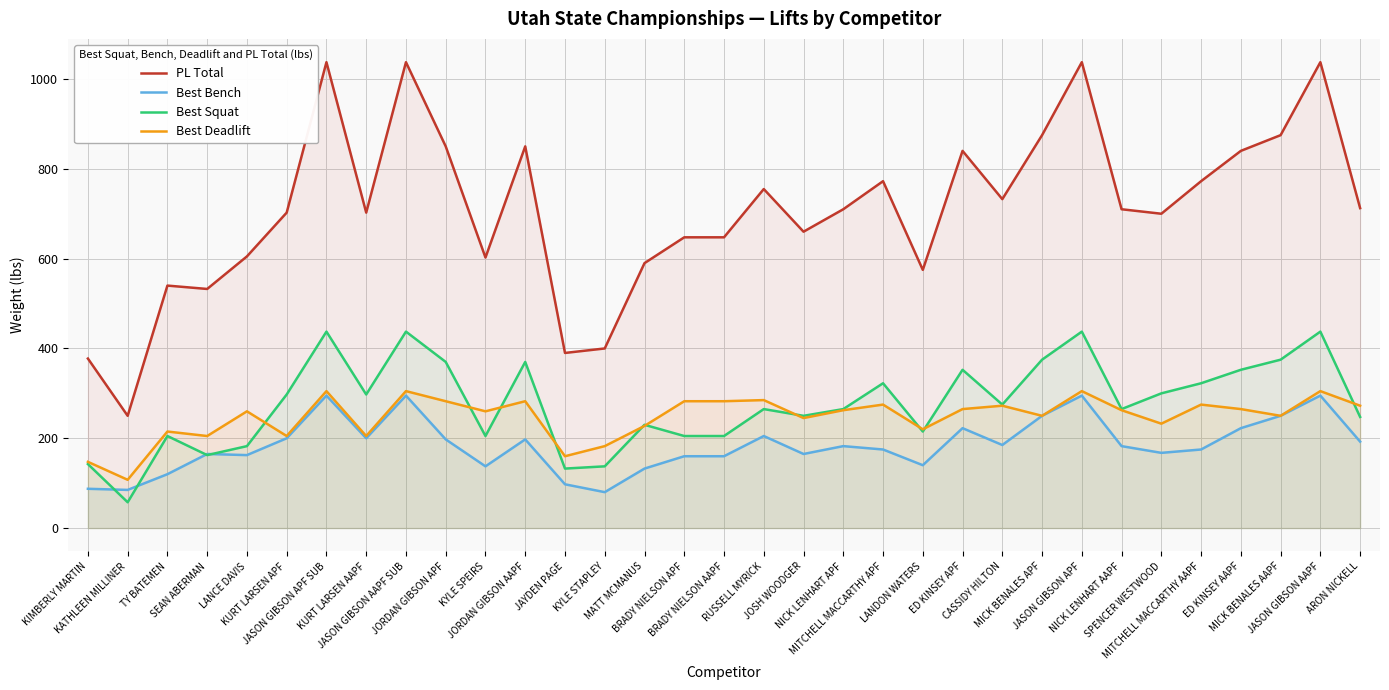

True or false: PL Total and Best Deadlift intersect in this chart.

False